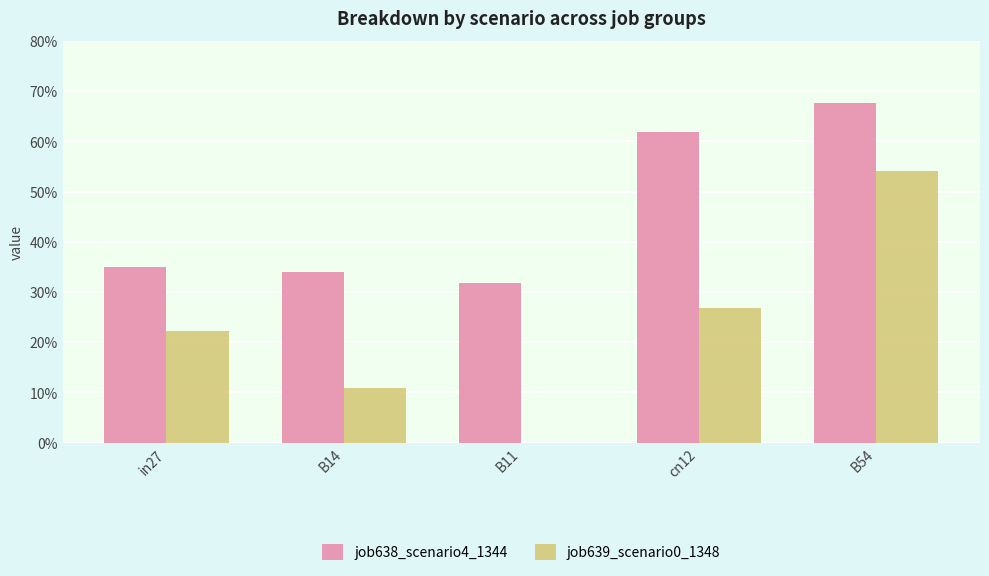

What are all the series names shown in the legend?

job638_scenario4_1344, job639_scenario0_1348